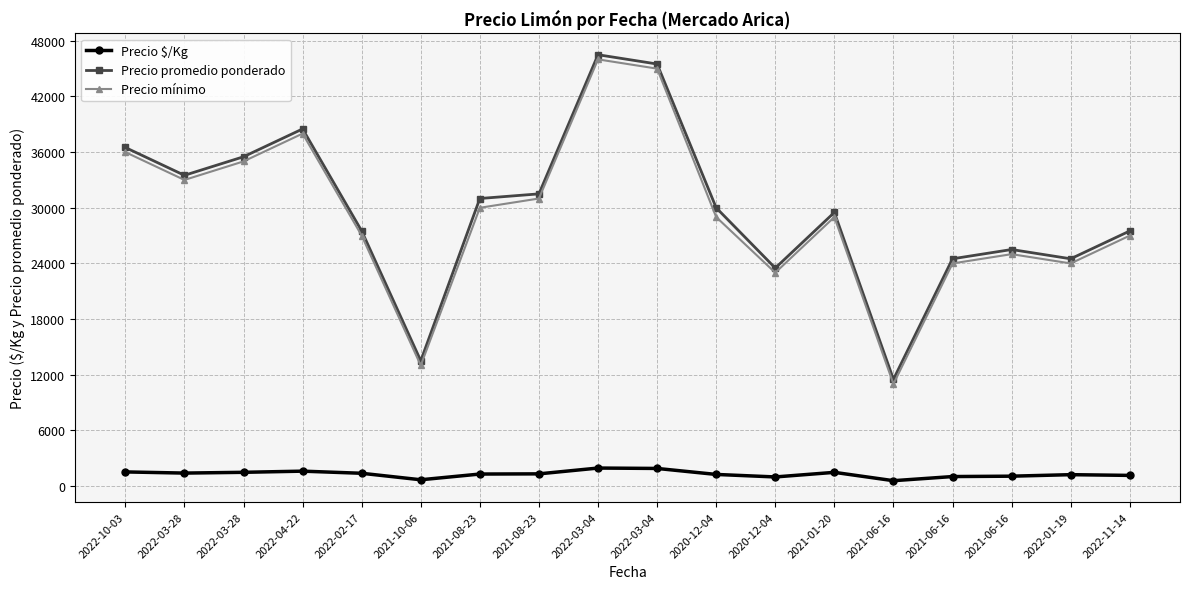

What is the difference between the Precio mínimo values at 2022-03-04 and 2021-08-23?

15000